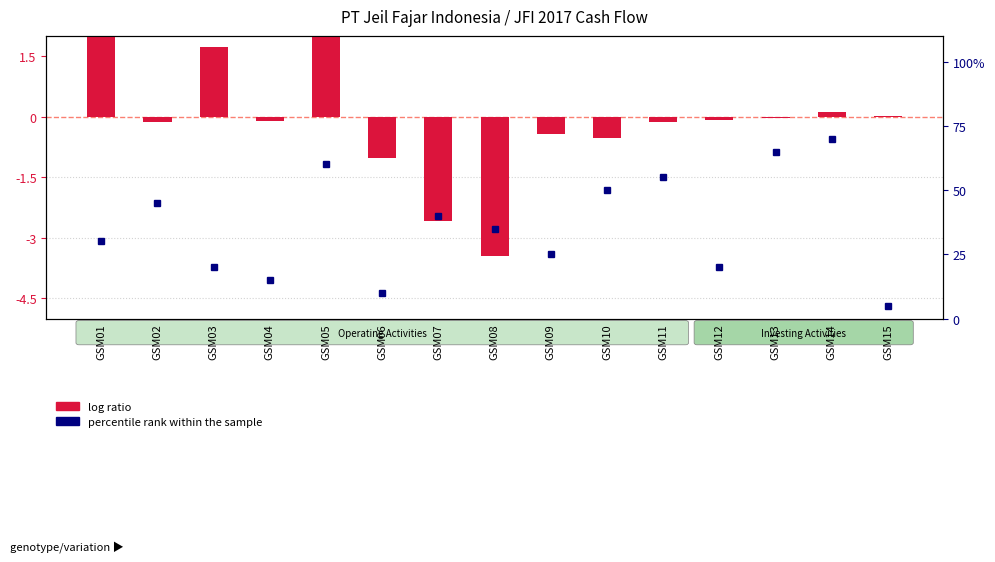

What is the value of the percentile rank within the sample bar at the 12th from the left?

20.0